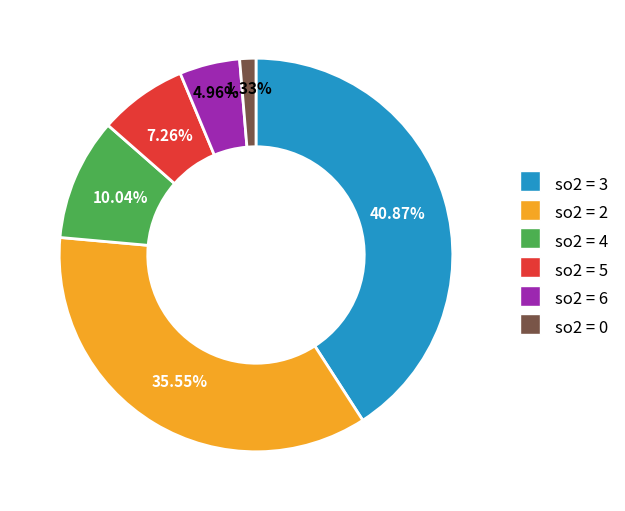

Approximately how many times larger is the value at so2 = 3 compared to so2 = 0?

30.7